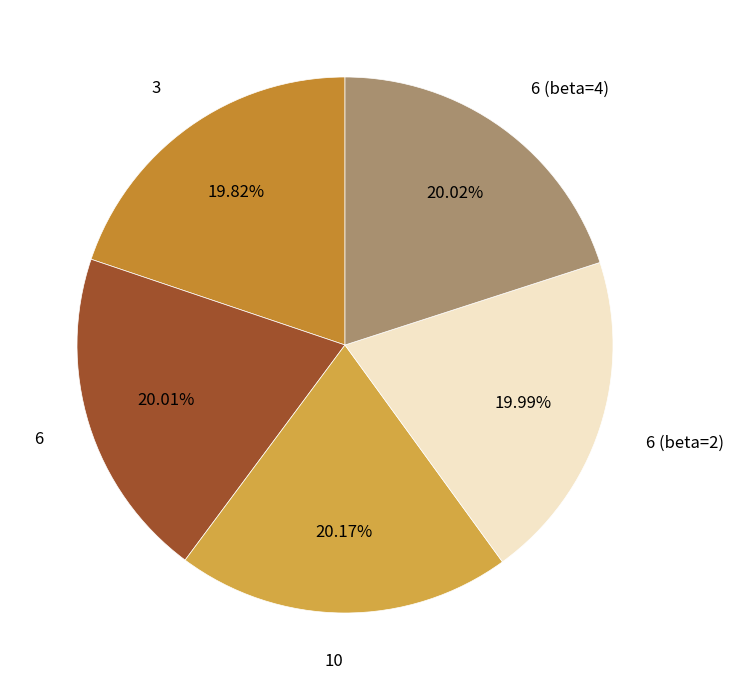

Is it true that 3 is 31% of the pie?

False